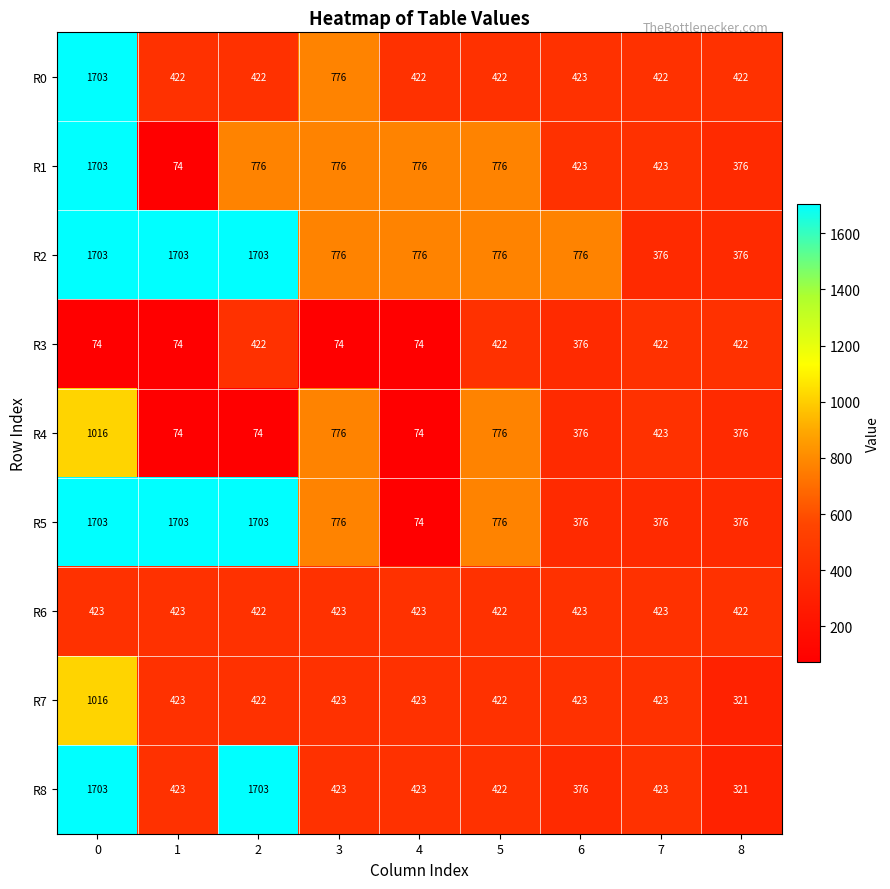

What is the difference between the highest and lowest values at 2?

1629